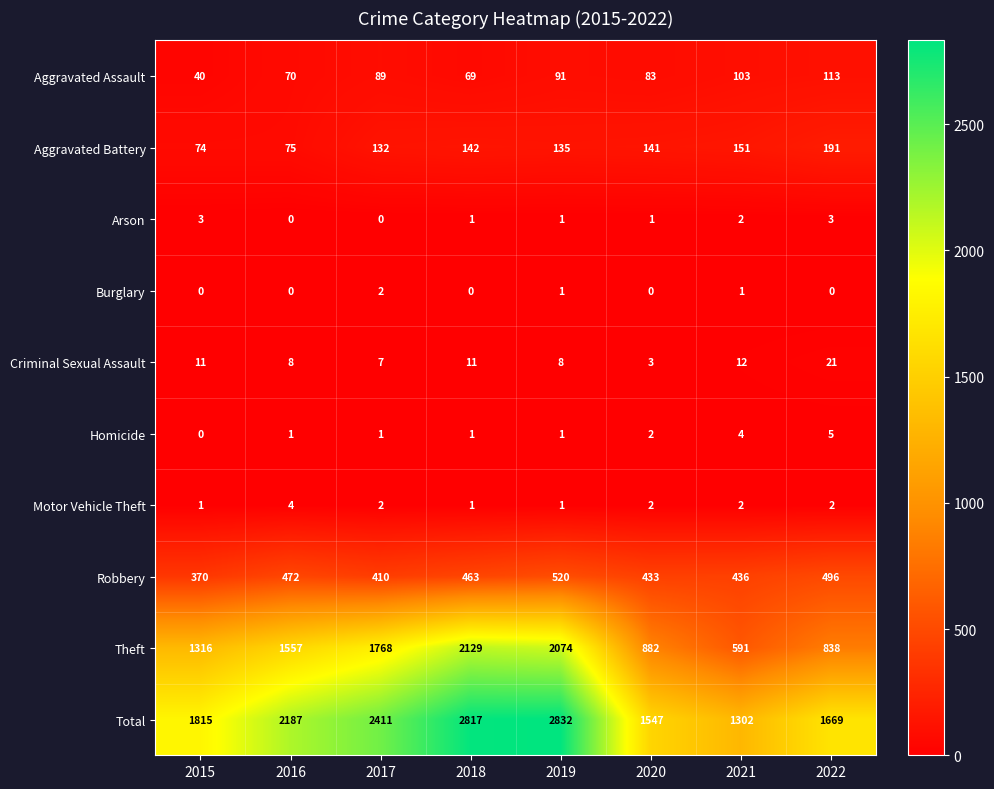

Count the number of data series in this chart.

10